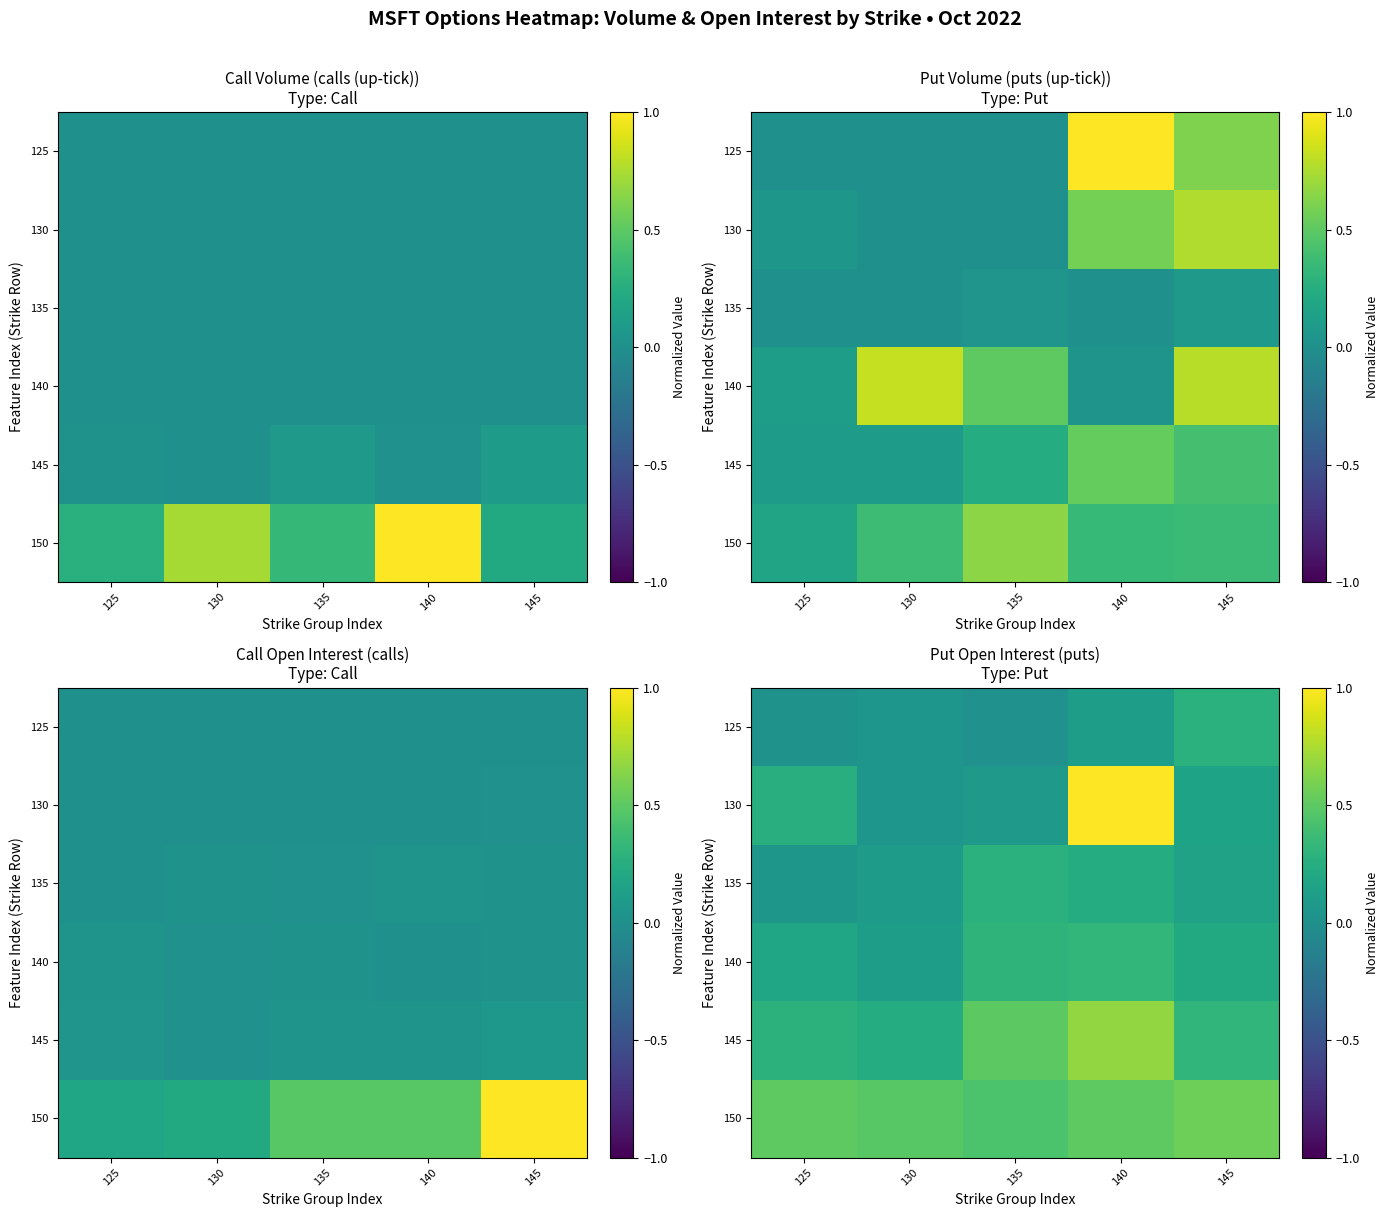

Which has a higher value, 140 or 145?

145